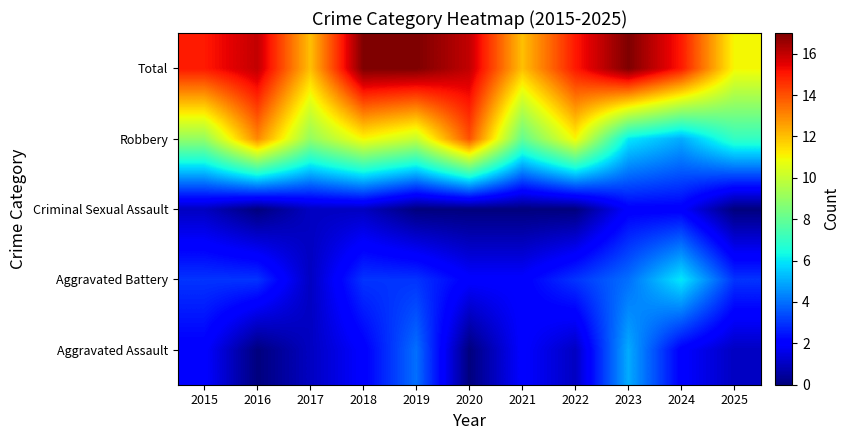

Reading left to right, extract all data points from this chart.

Aggravated Assault: 2015=2	2016=0	2017=1	2018=2	2019=4	2020=0	2021=2	2022=1	2023=5	2024=2	2025=1
Aggravated Battery: 2015=3	2016=3	2017=1	2018=3	2019=3	2020=2	2021=2	2022=3	2023=4	2024=6	2025=3
Criminal Sexual Assault: 2015=1	2016=0	2017=1	2018=1	2019=0	2020=0	2021=0	2022=0	2023=2	2024=2	2025=0
Robbery: 2015=9	2016=13	2017=9	2018=11	2019=10	2020=14	2021=8	2022=11	2023=6	2024=5	2025=7
Total: 2015=15	2016=16	2017=12	2018=17	2019=17	2020=16	2021=12	2022=15	2023=17	2024=15	2025=11